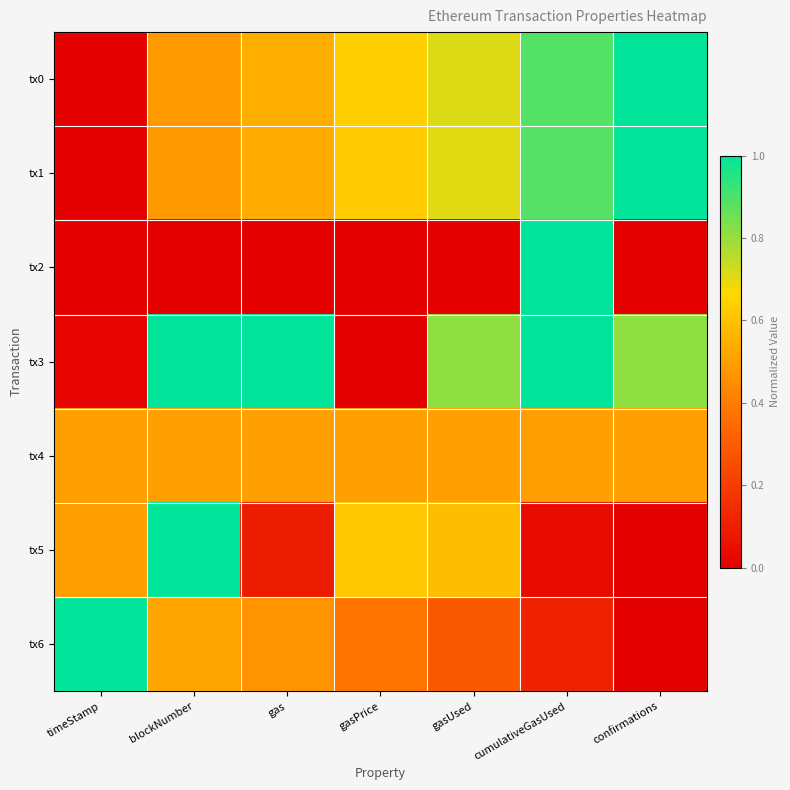

Which series has the largest total across all categories?

tx3